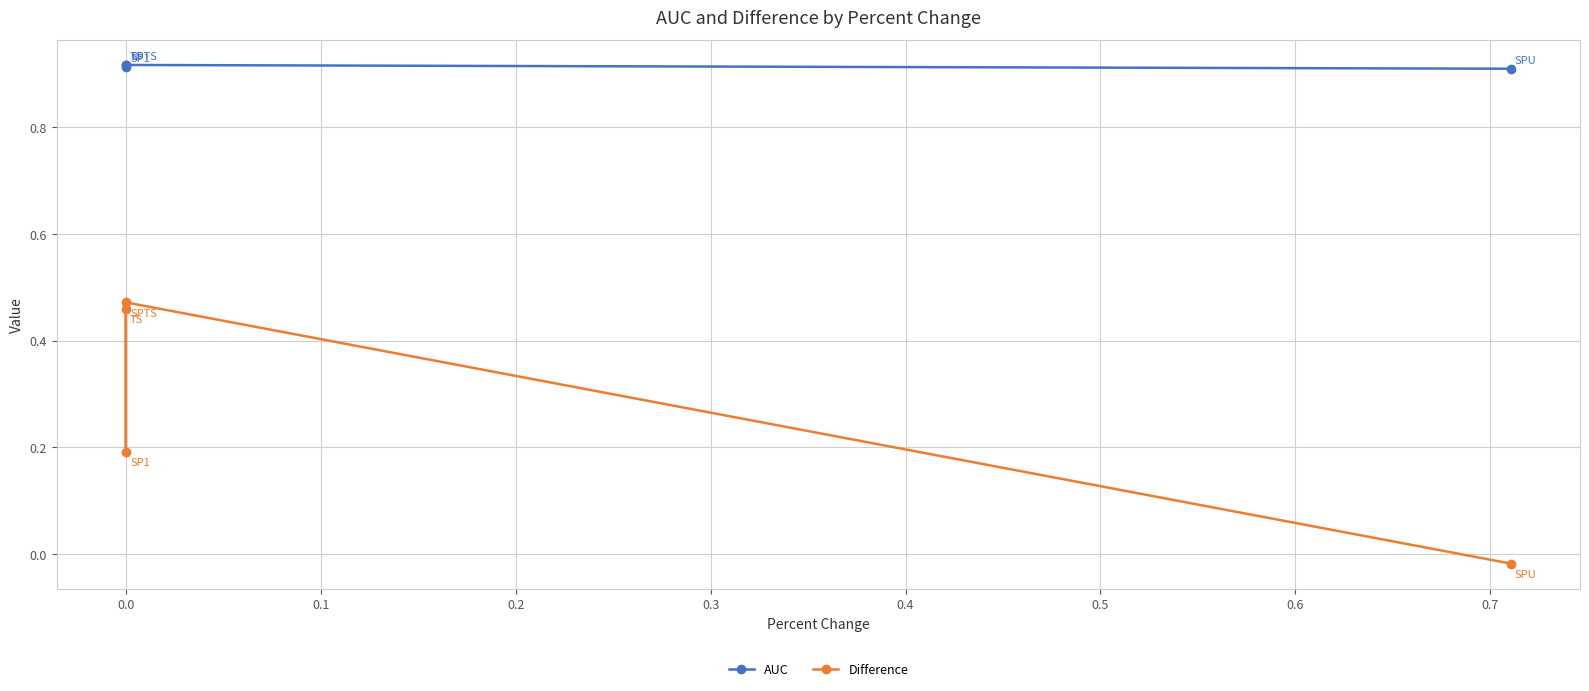

True or false: Difference and AUC intersect in this chart.

False